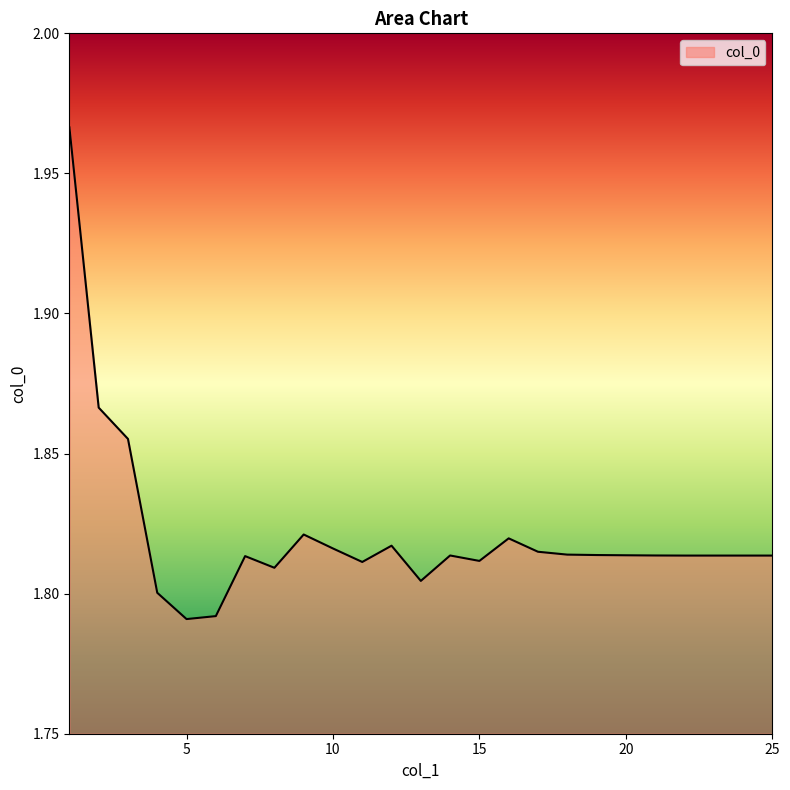

How many distinct data groups are displayed?

1